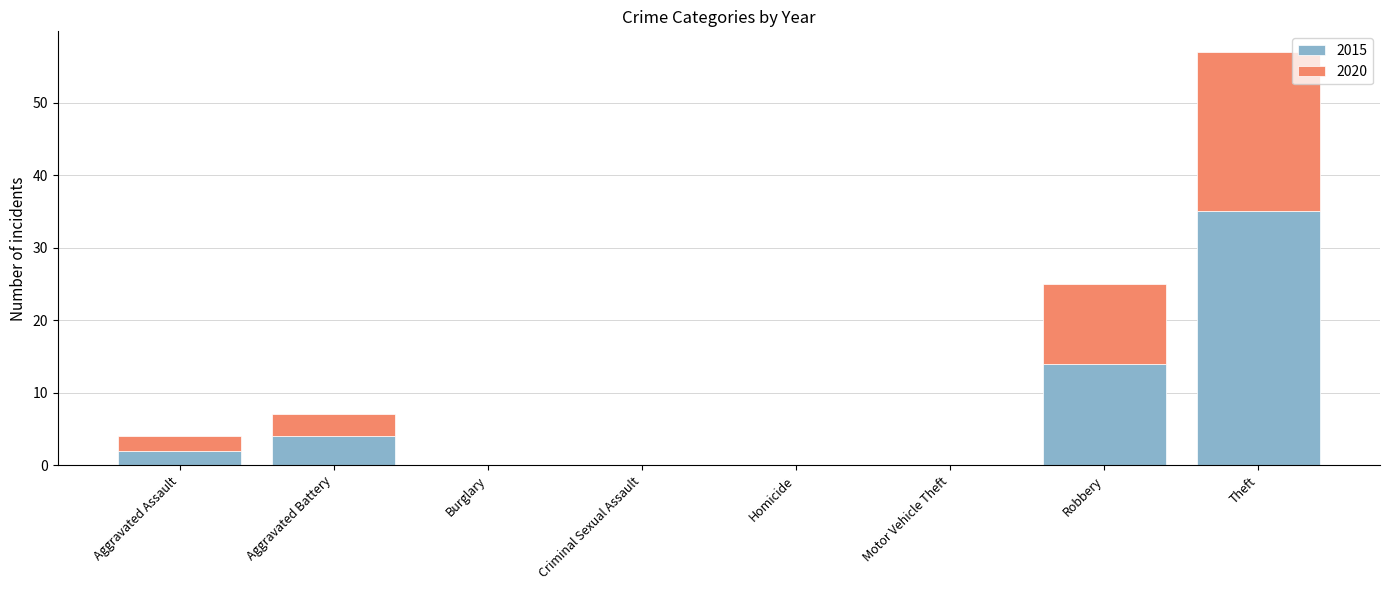

Which category has the highest value in the 2015 series?

Theft